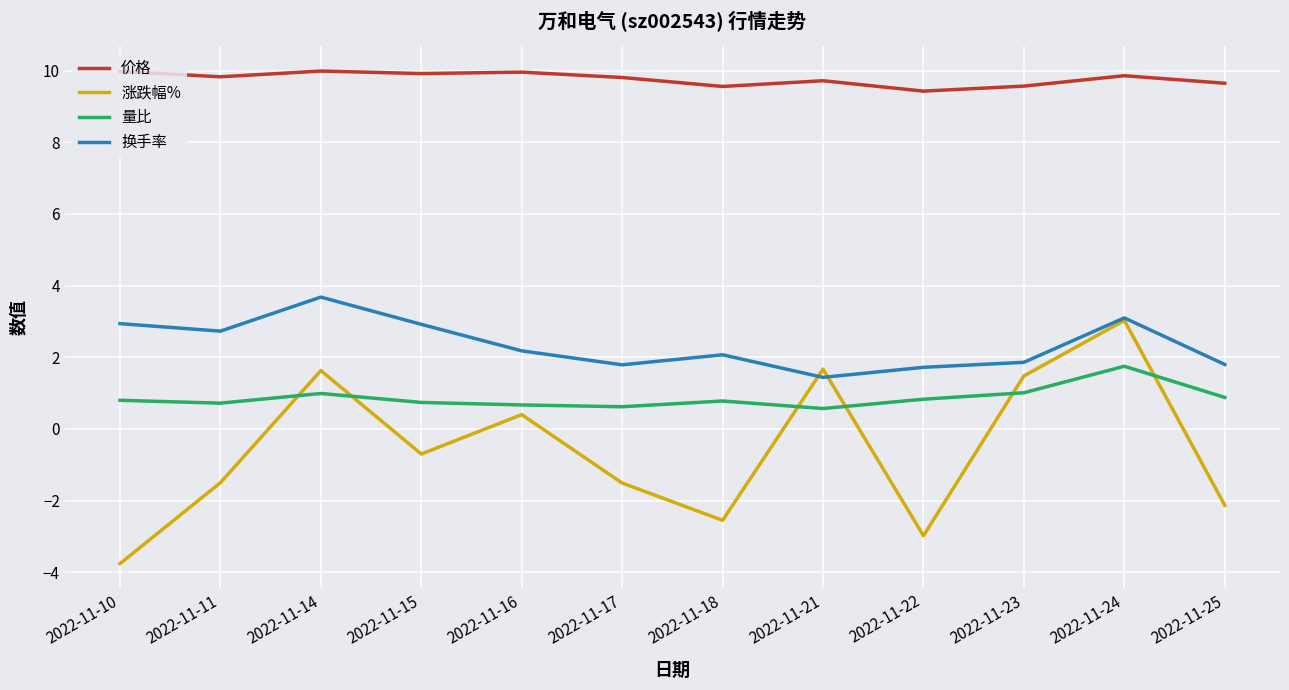

True or false: 量比 and 换手率 cross at least once.

False